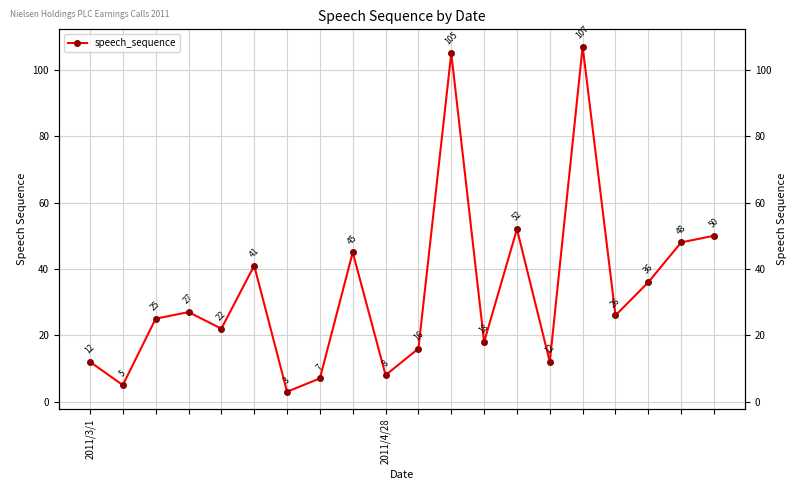

What is the average value?

33